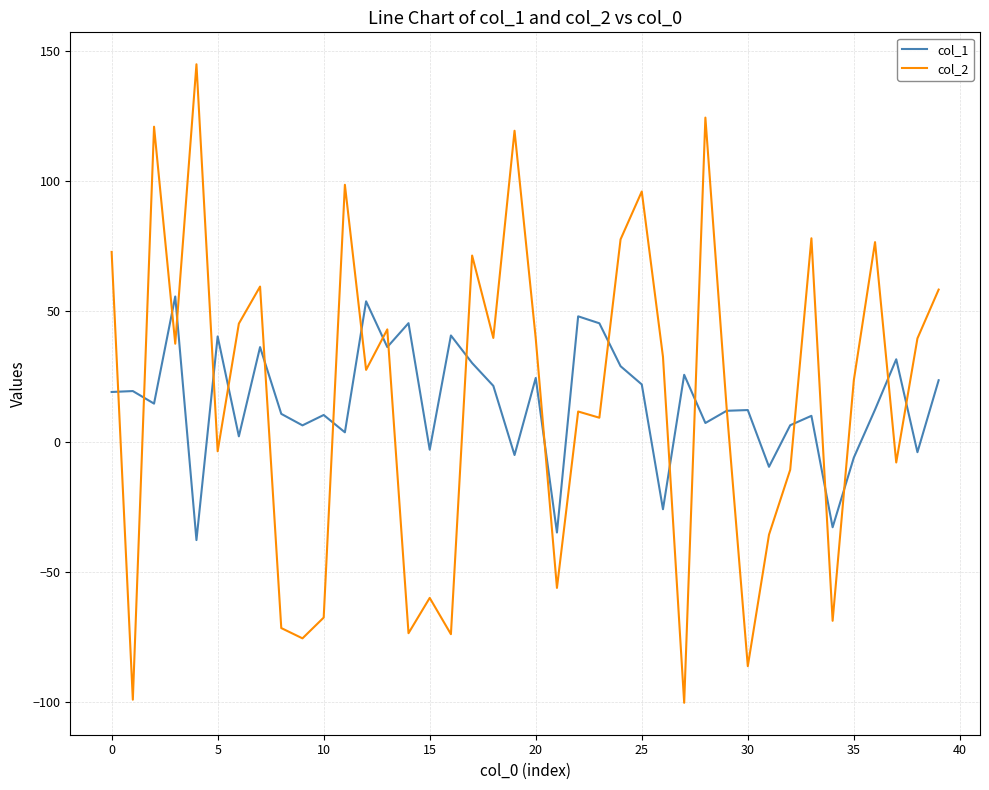

Which series has the widest spread of values?

col_2